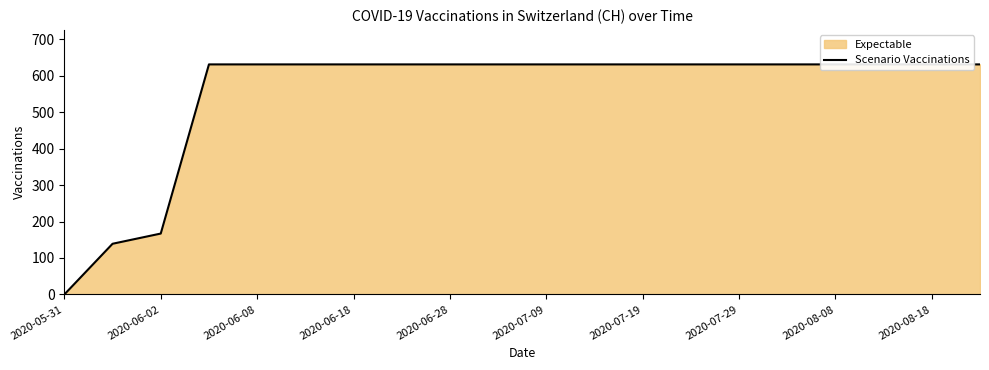

What is the label of the 2nd point from the right?

2020-08-18